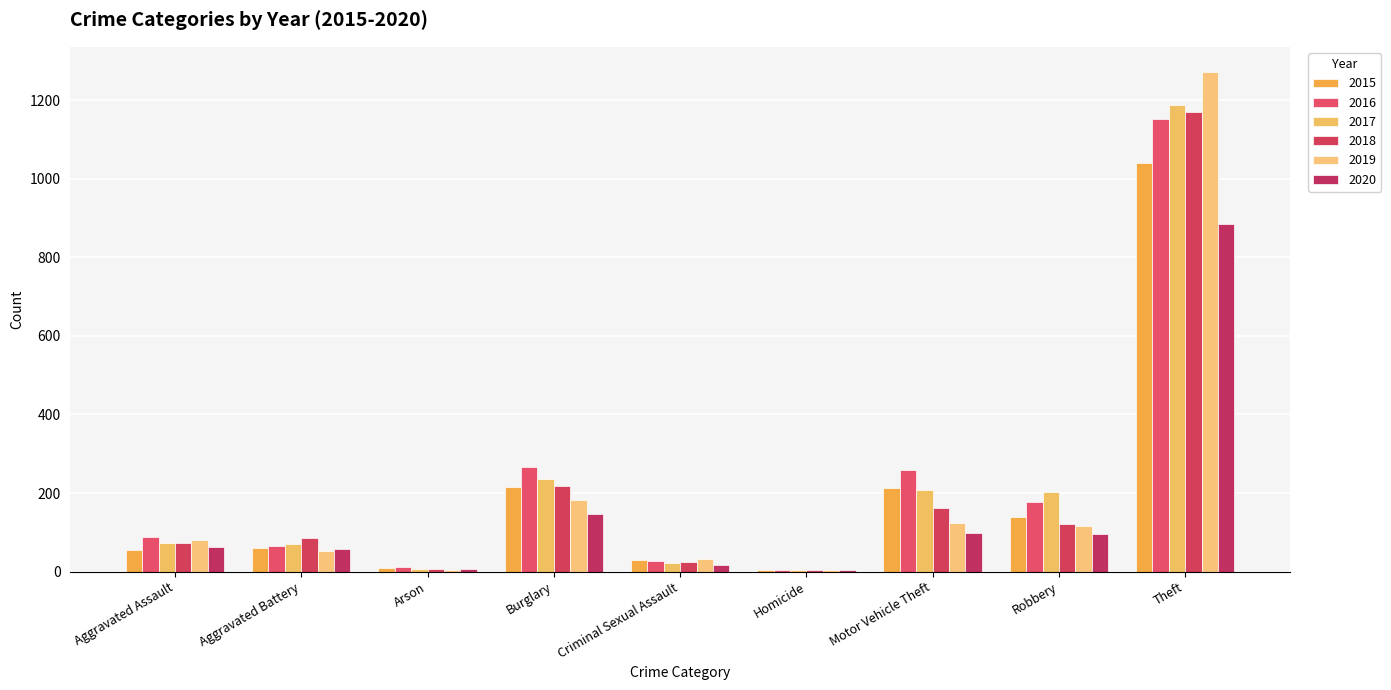

What is the average value of the 2020 series?

153